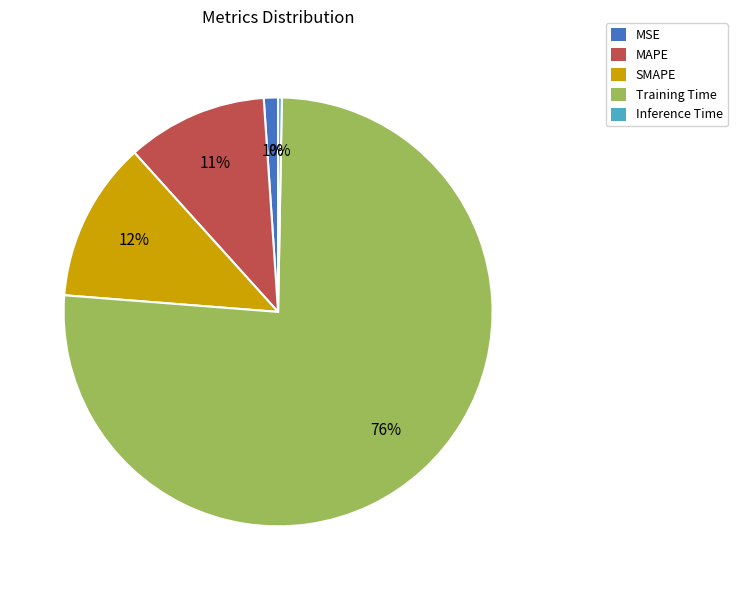

Which category has the biggest portion of the pie?

Training Time